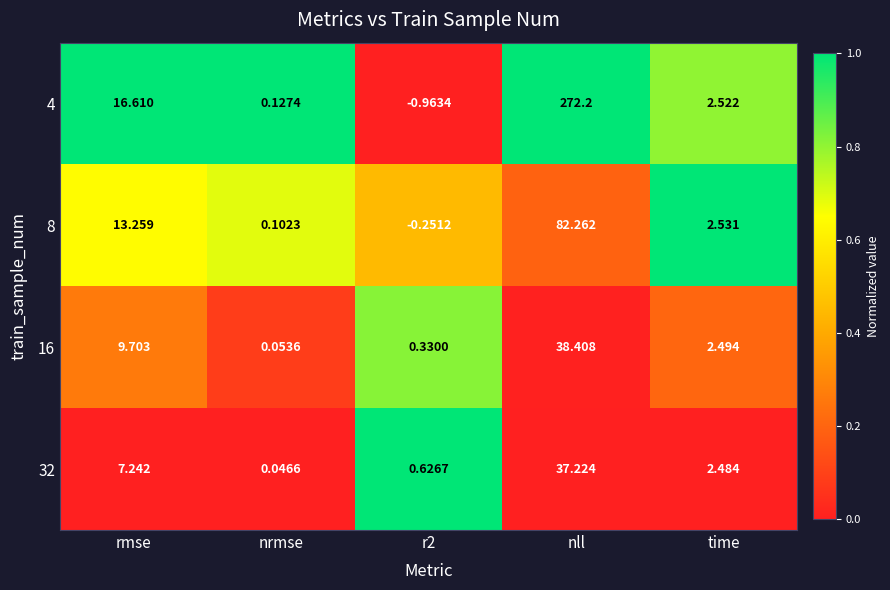

At which category does the chart reach its peak across all series?

nll